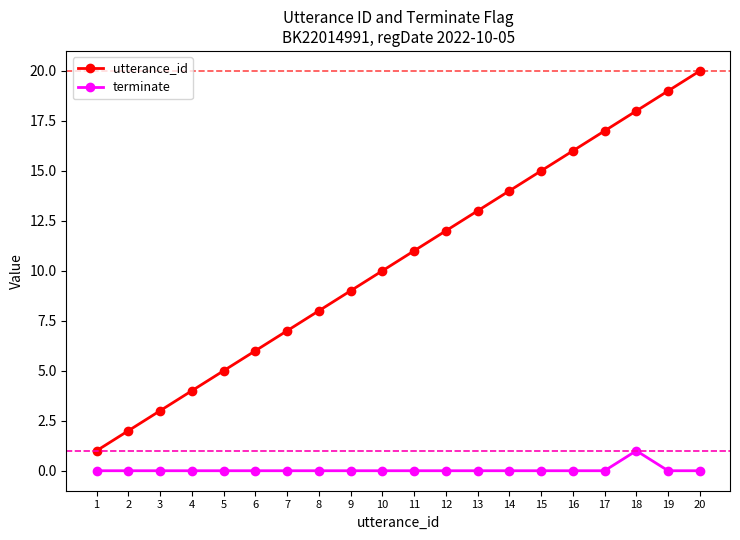

Which series has the widest spread of values?

utterance_id